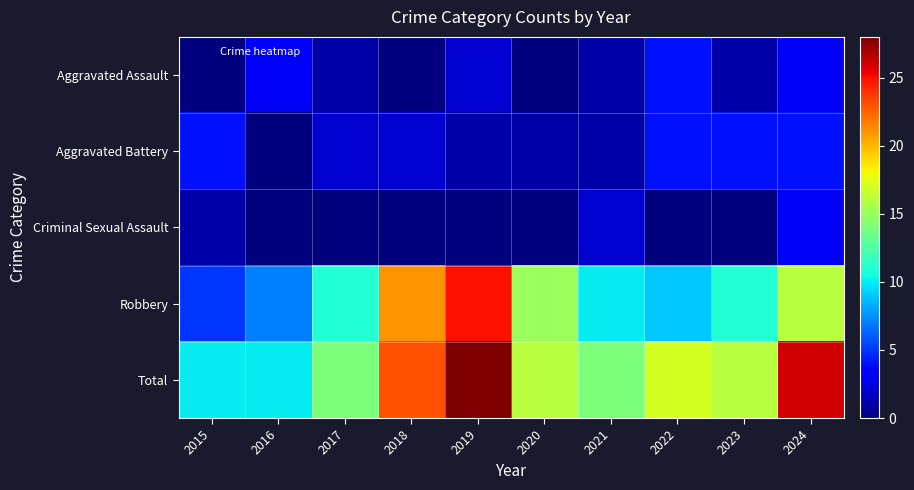

What is the total value across all series at 2024?

52